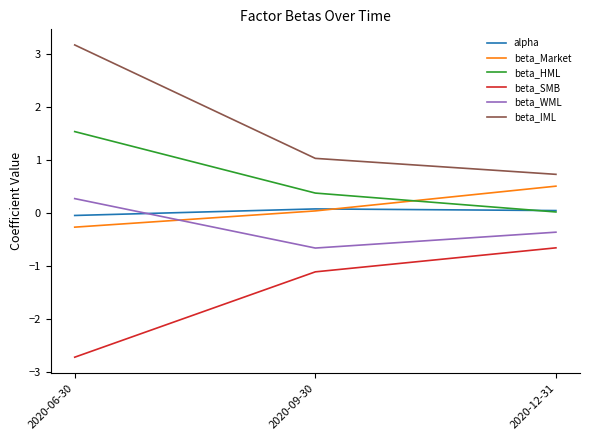

Between 2020-06-30 and 2020-12-31, which series saw the biggest shift?

beta_IML